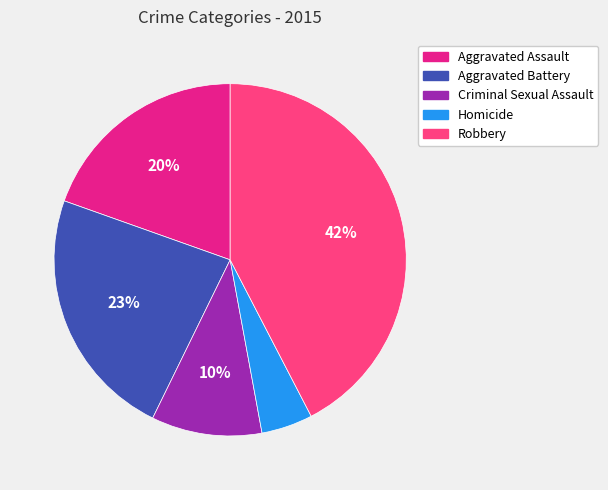

To the nearest percent, what portion does Homicide represent?

5%